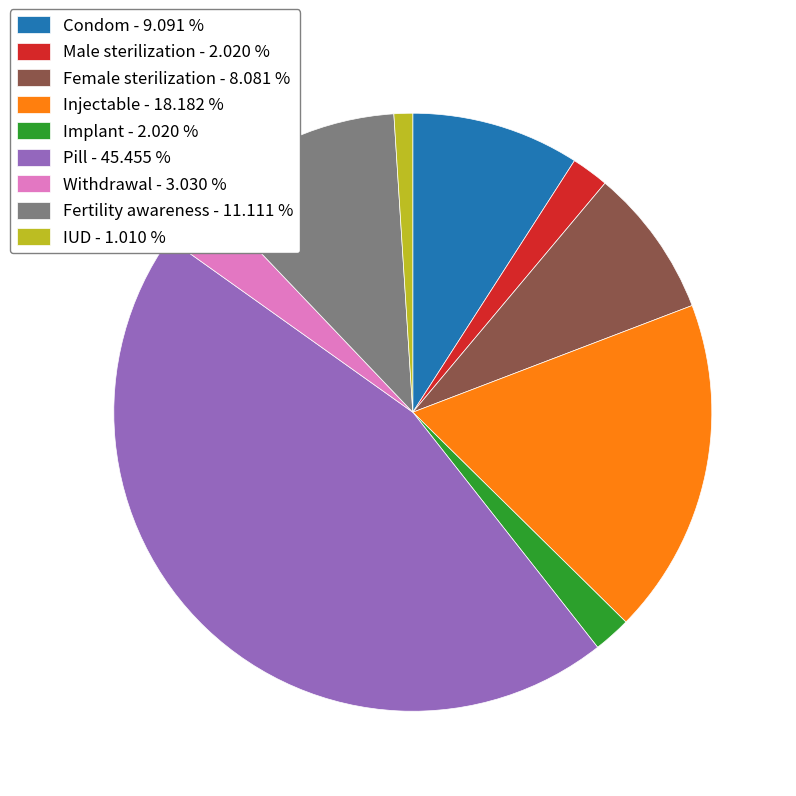

Between Withdrawal and Female sterilization, which is larger?

Female sterilization